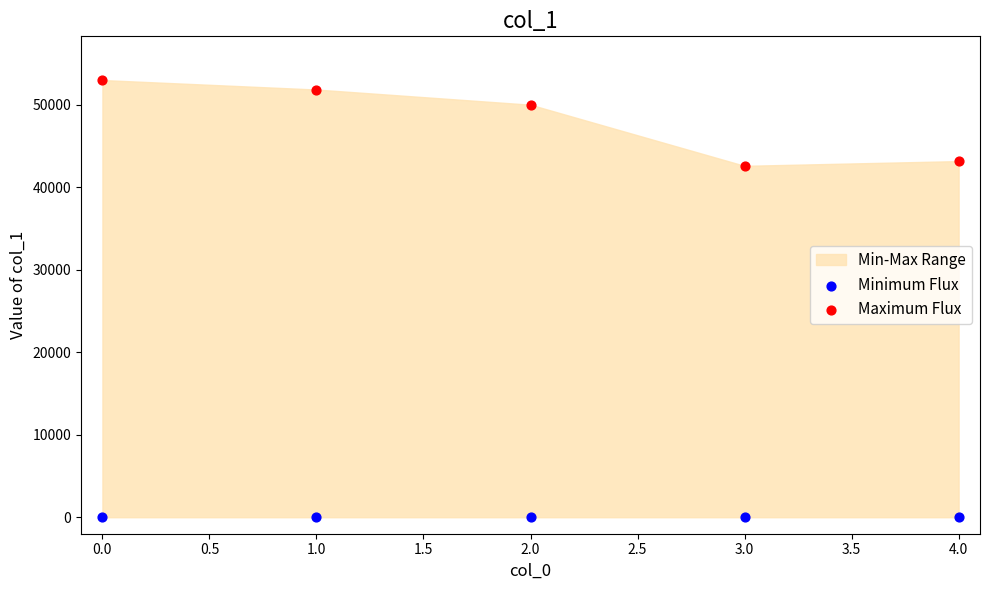

In the Maximum Flux series, what Y value is closest to 47785?

49996